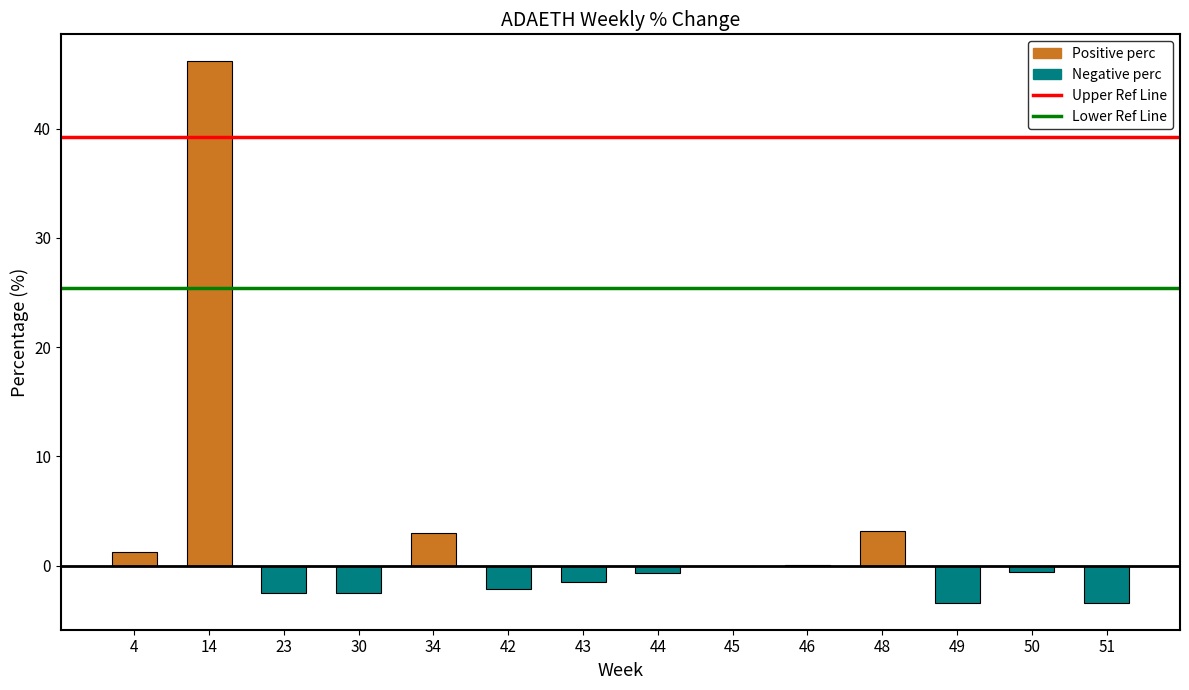

The value at 30 is -2.5. True or false?

True